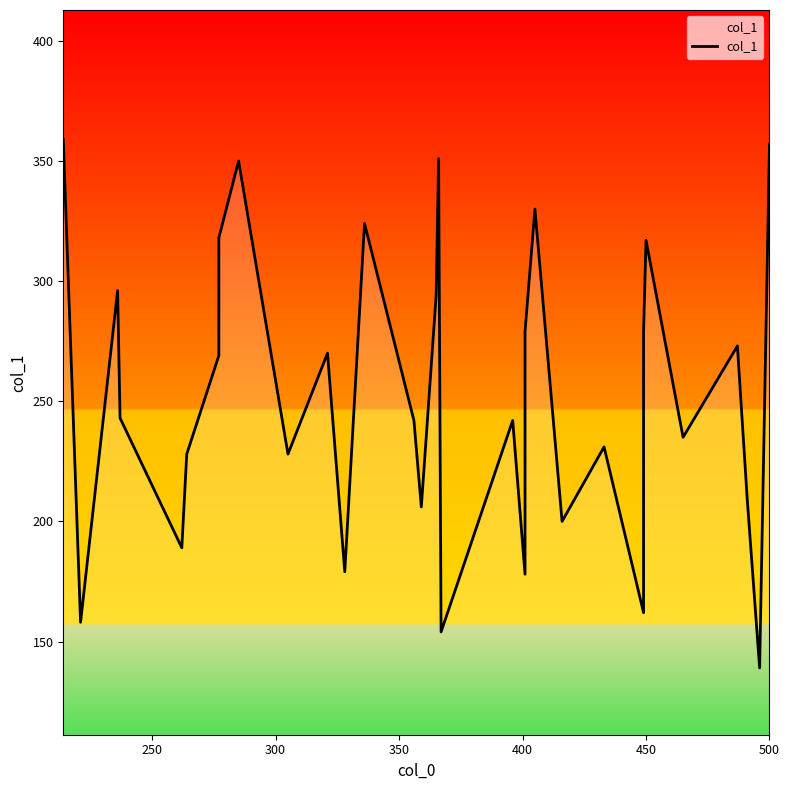

How many points are higher than both their immediate neighbors (excluding endpoints)?

10